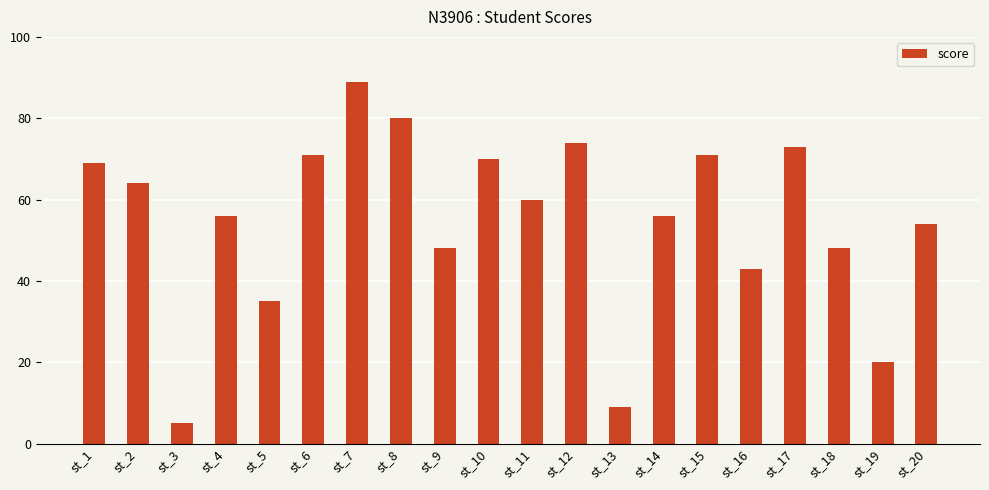

At which category does the chart reach its peak across all series?

st_7